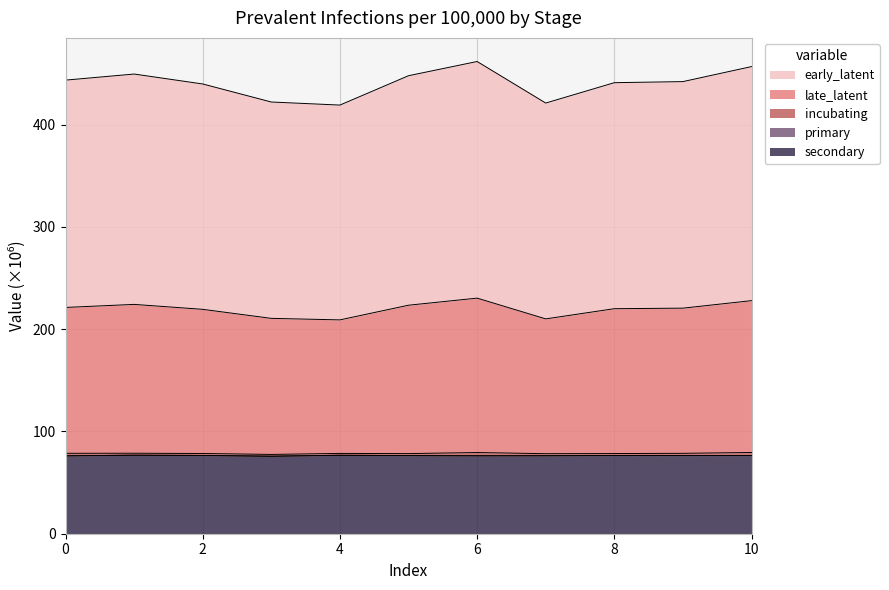

What is the maximum value for secondary?

76.7